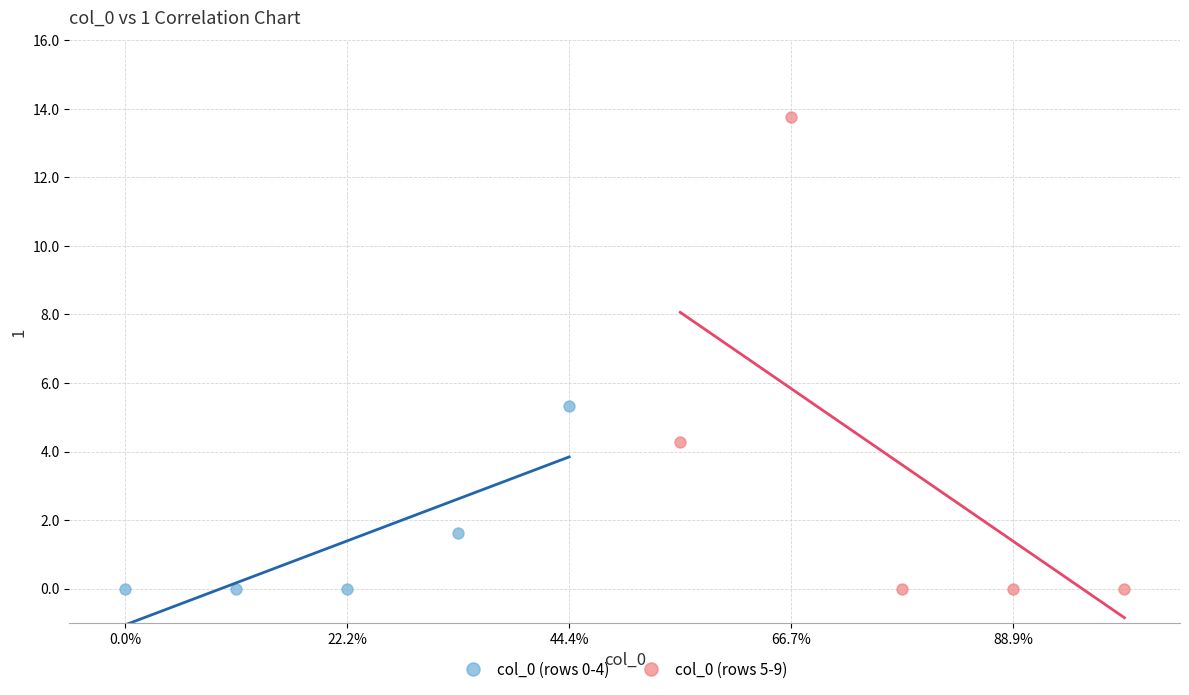

Which series contains the highest Y value?

col_0 (rows 5-9)